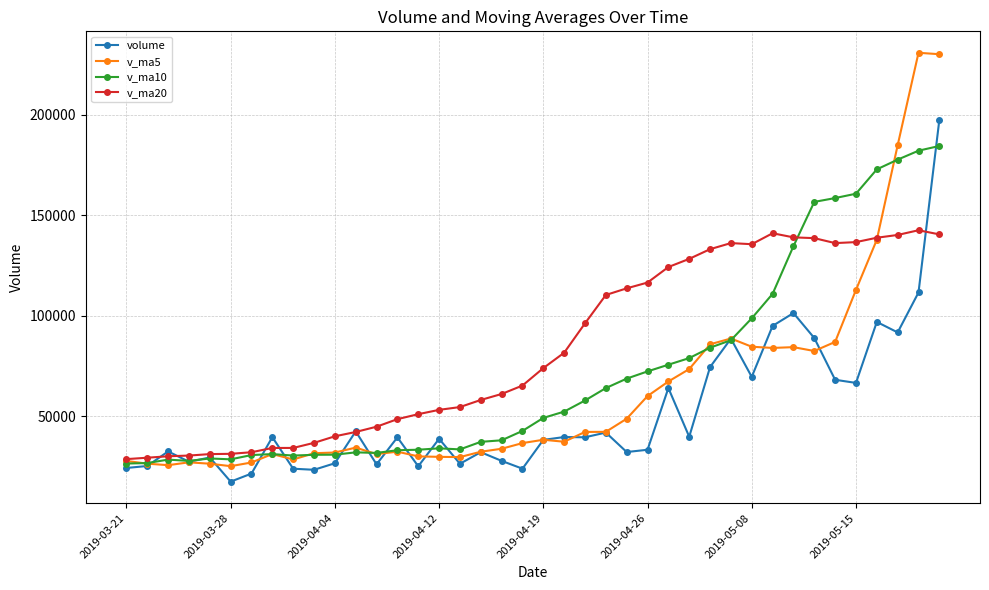

List the series in order of their peak value, lowest first.

v_ma20, v_ma10, volume, v_ma5